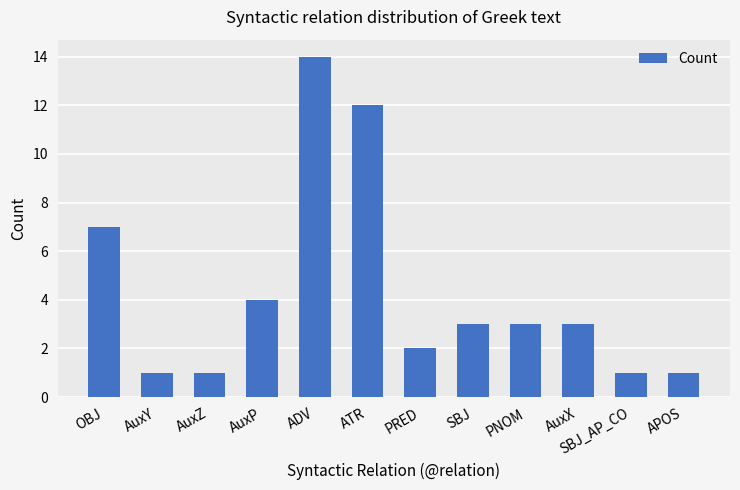

What is the value of the 4th bar from the left?

4